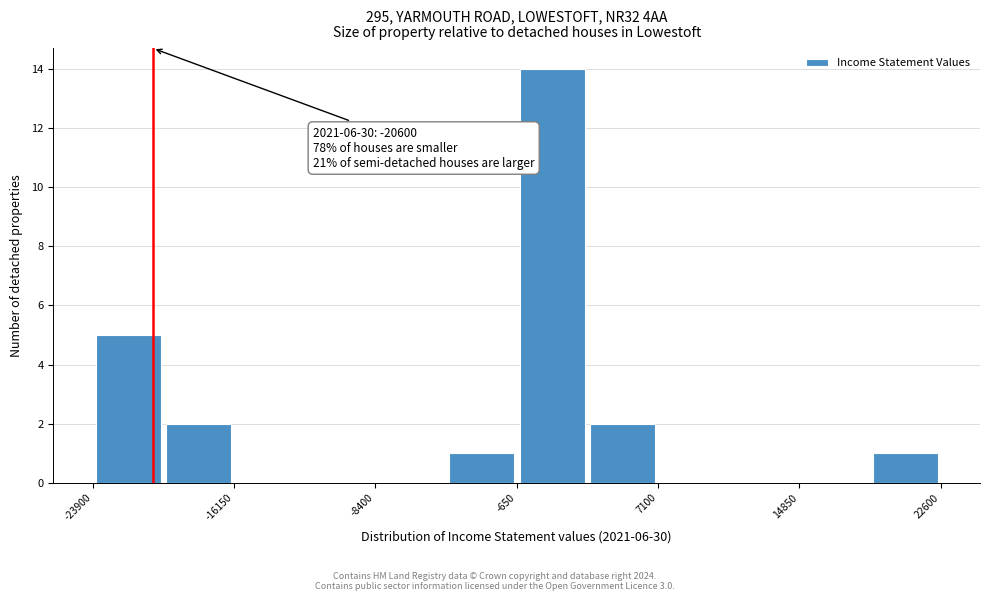

Around what value on the x-axis is the tallest bar? Give the approximate position of its centre, as read against the axis.

1000